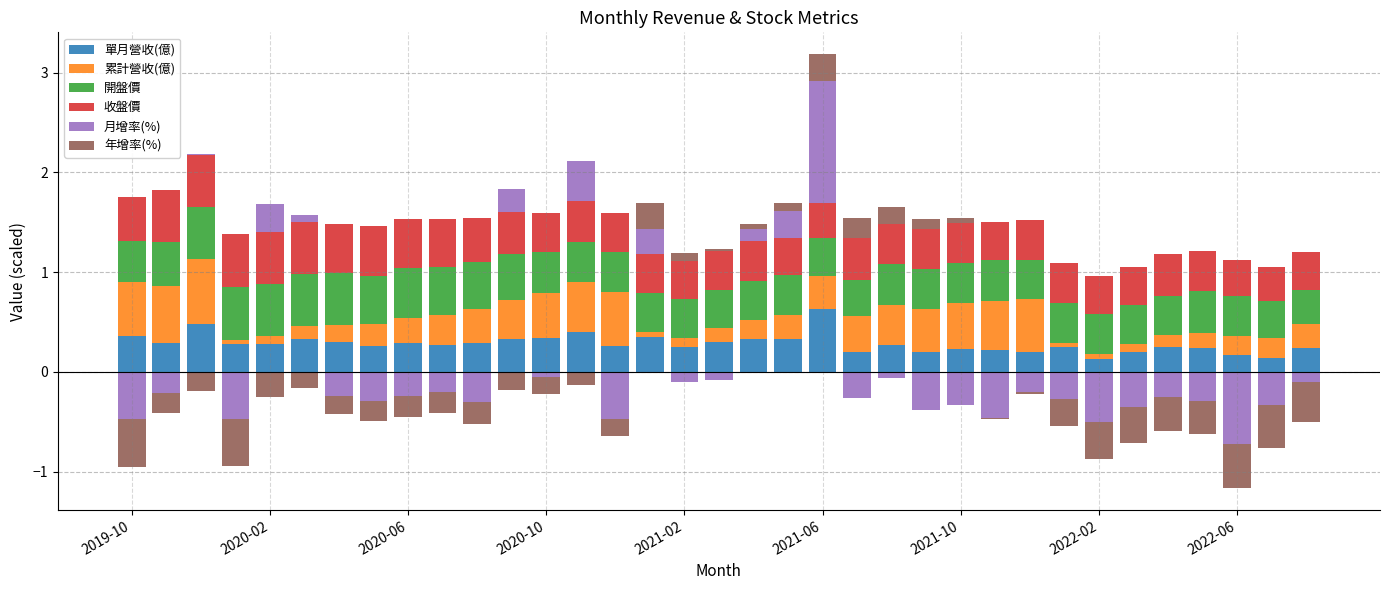

How many bars are there in each group?

6